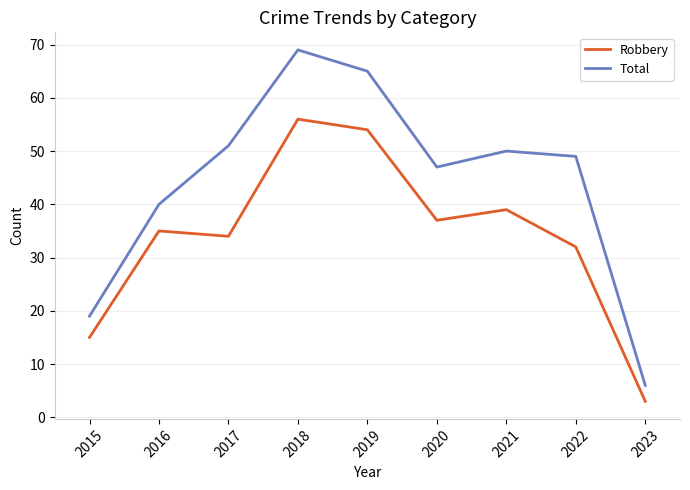

What is the difference between the second highest and minimum values in the Total series?

59